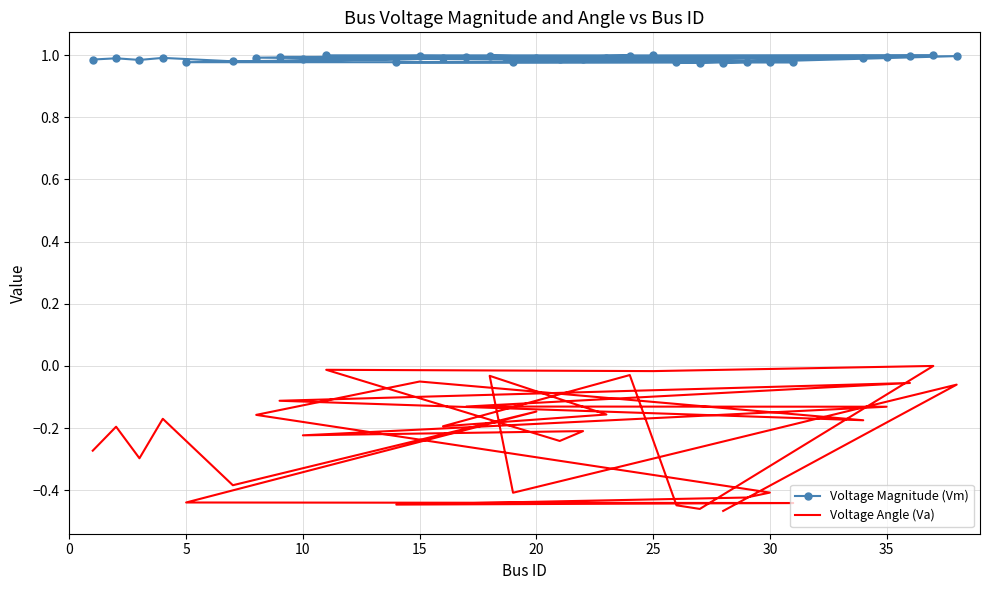

True or false: Voltage Magnitude (Vm) and Voltage Angle (Va) intersect in this chart.

False